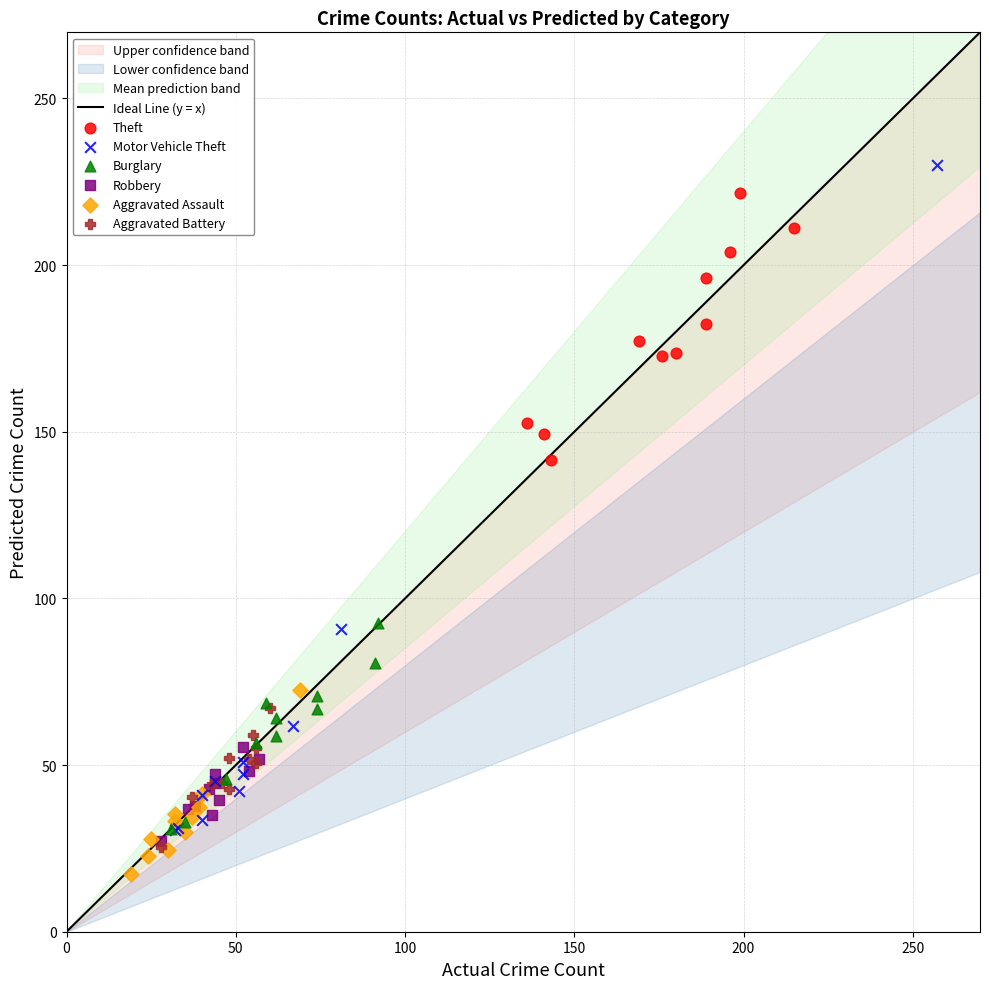

Which series has the widest spread of Y values?

Motor Vehicle Theft